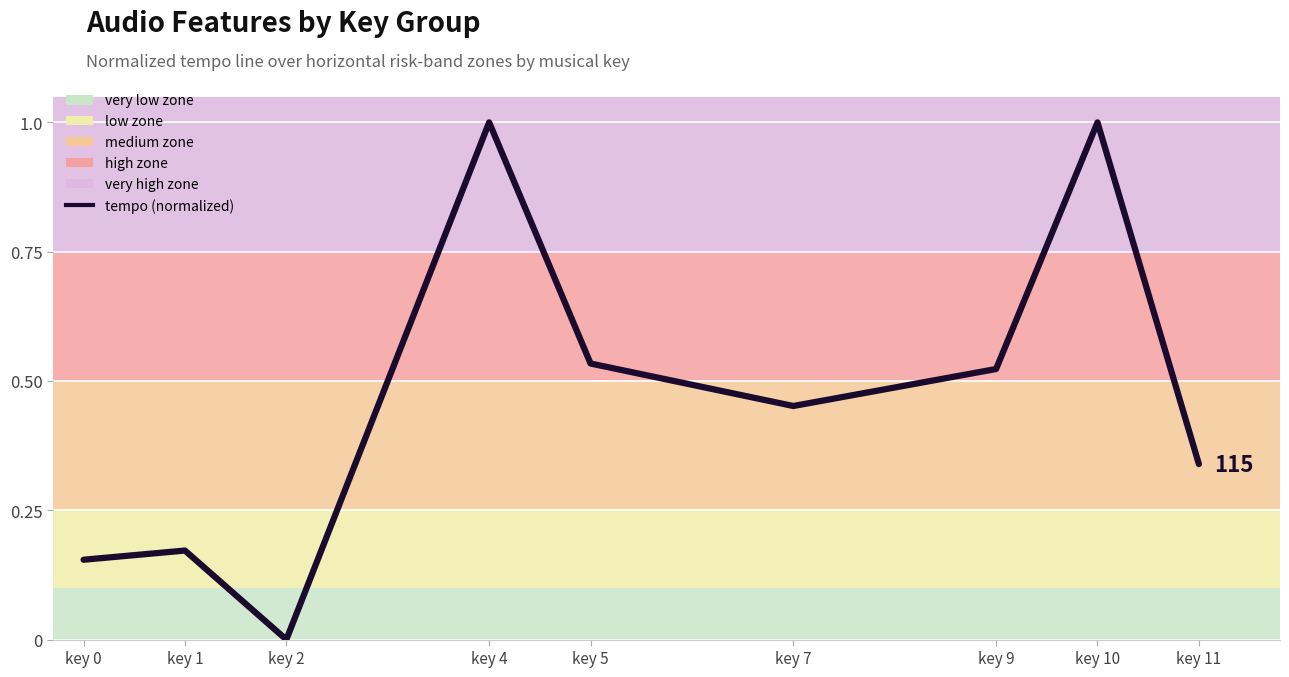

Between key 1 and key 5, which is larger?

key 5